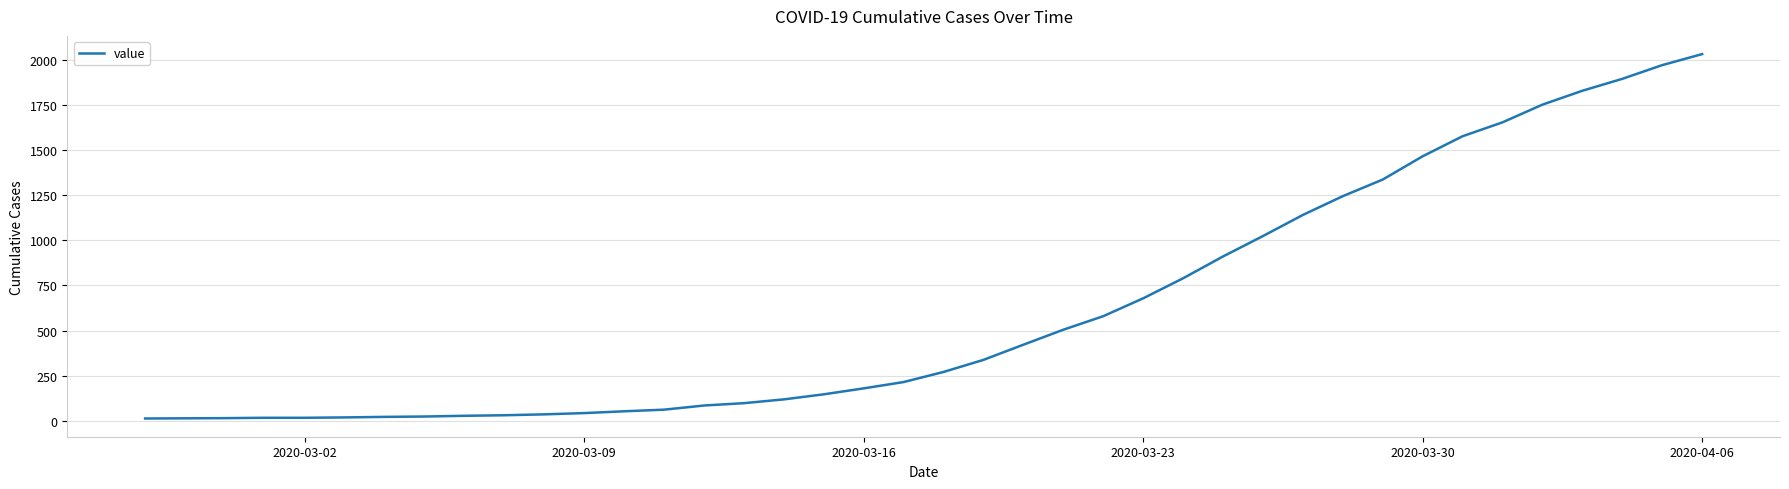

At which category does the chart reach its peak across all series?

2020-04-06